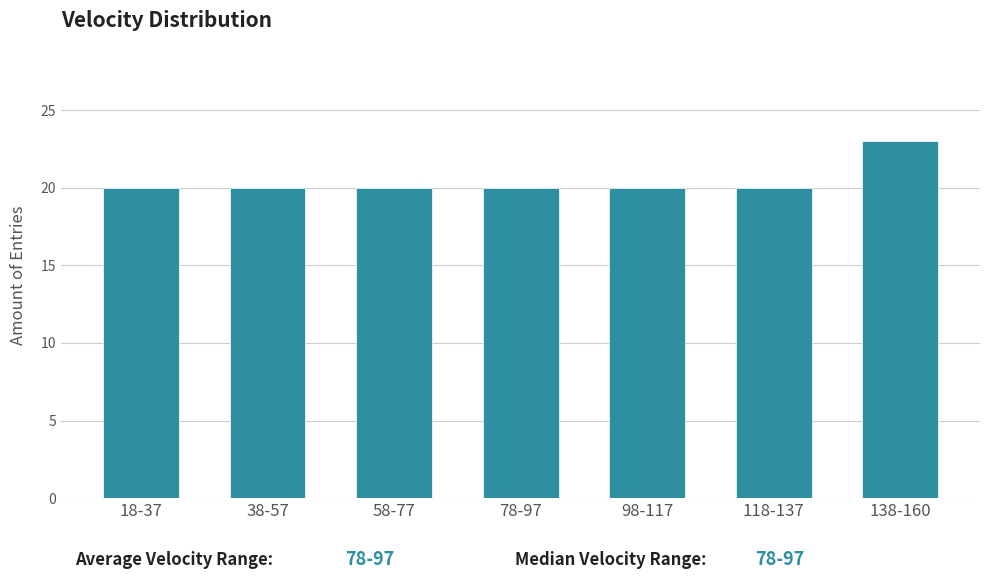

Reading left to right, transcribe all the data shown in this chart.

18-37=20	38-57=20	58-77=20	78-97=20	98-117=20	118-137=20	138-160=23